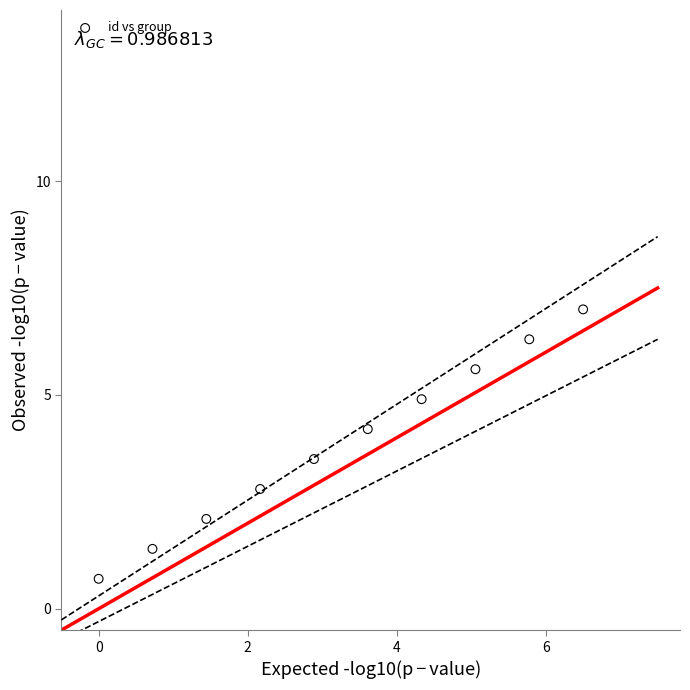

What is the range of Y values (max minus min)?

6.3